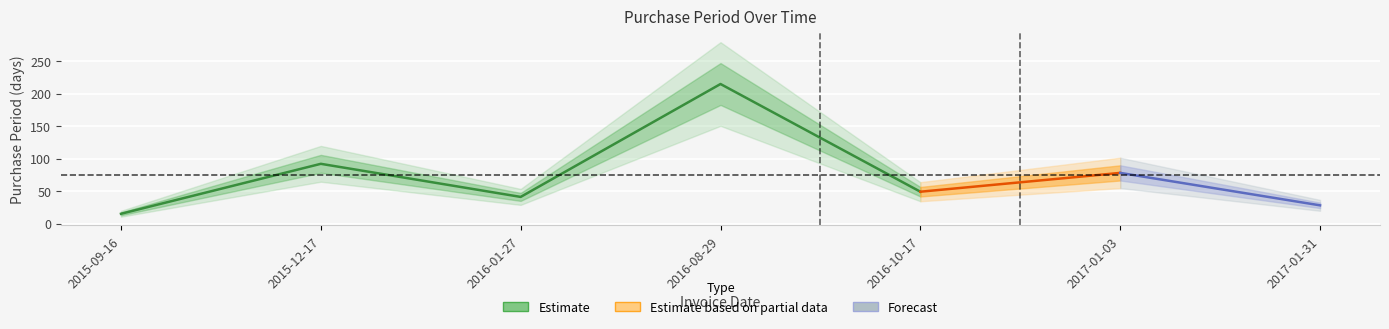

The value at 2016-10-17 is 70. True or false?

False